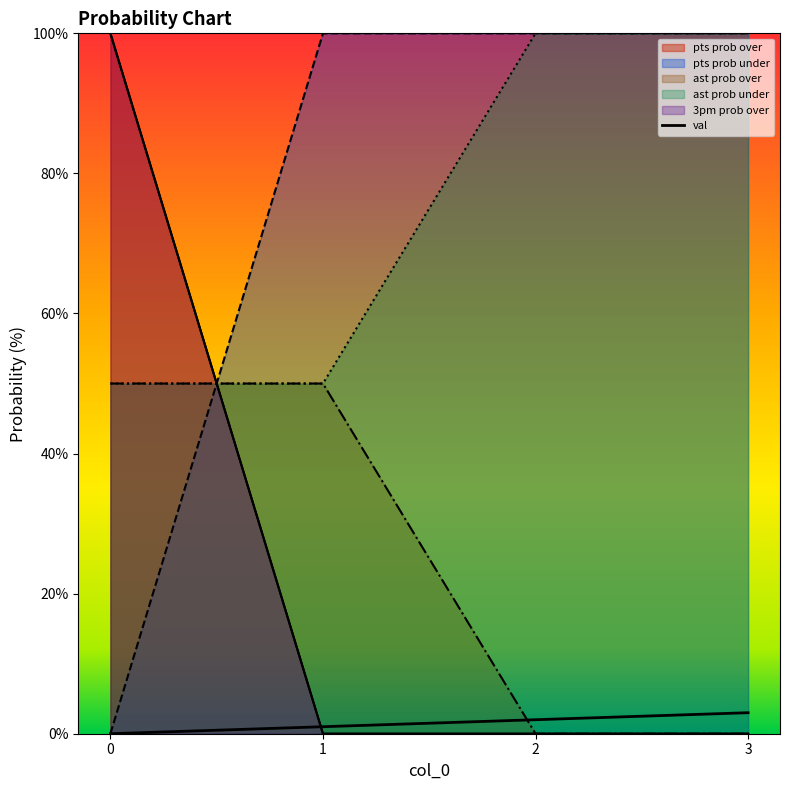

List the series in order of their peak value, highest first.

pts prob over, pts prob under, ast prob under, 3pm prob over, ast prob over, val